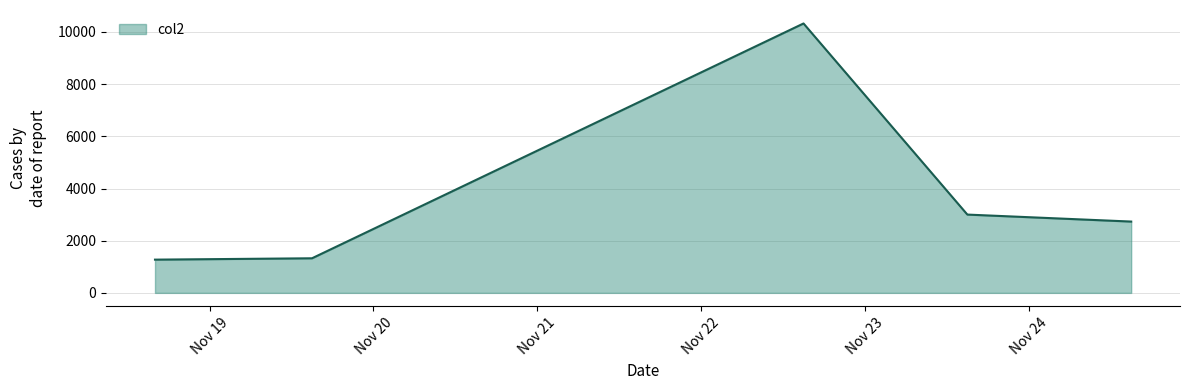

True or false: the data has more than 2 interior local peaks.

False